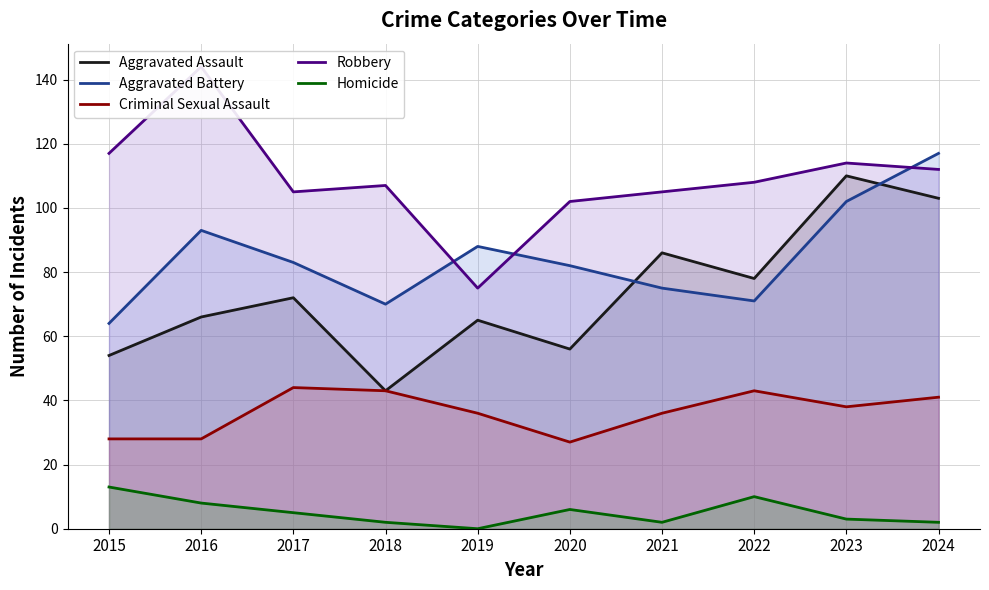

Which has a higher value, 2019 or 2015?

2019